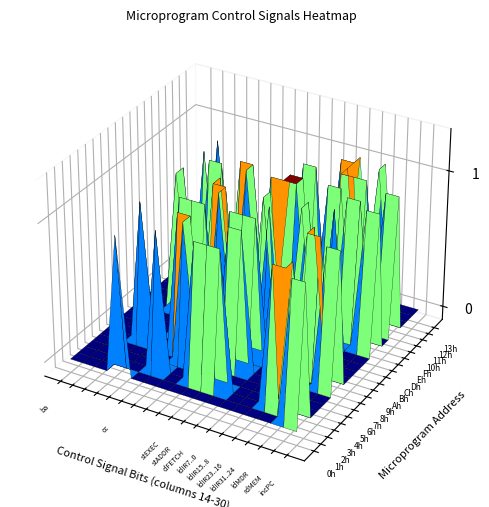

How many positive values does the Ah series have?

5